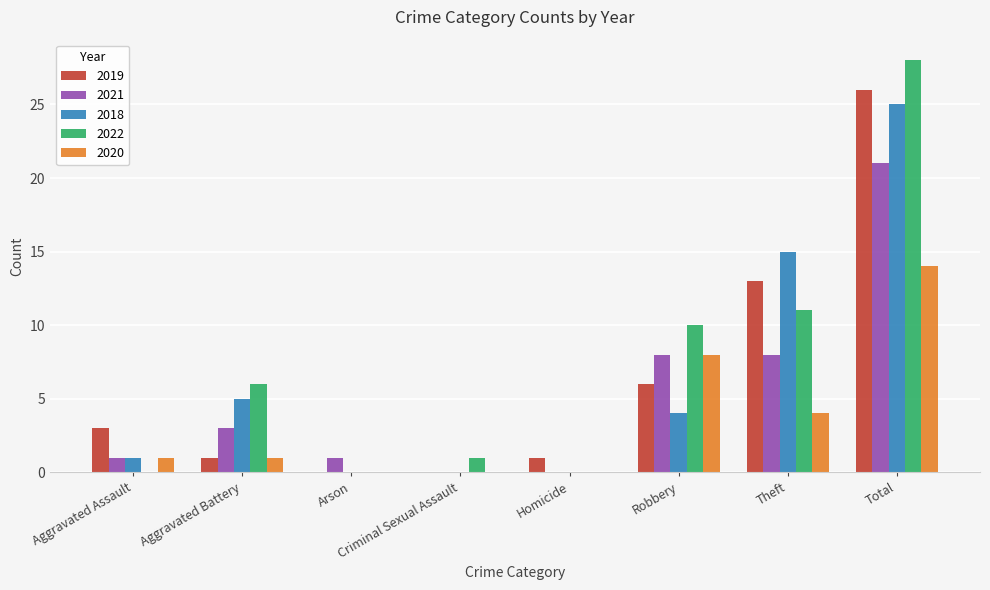

Which series changed the most between Arson and Robbery?

2022